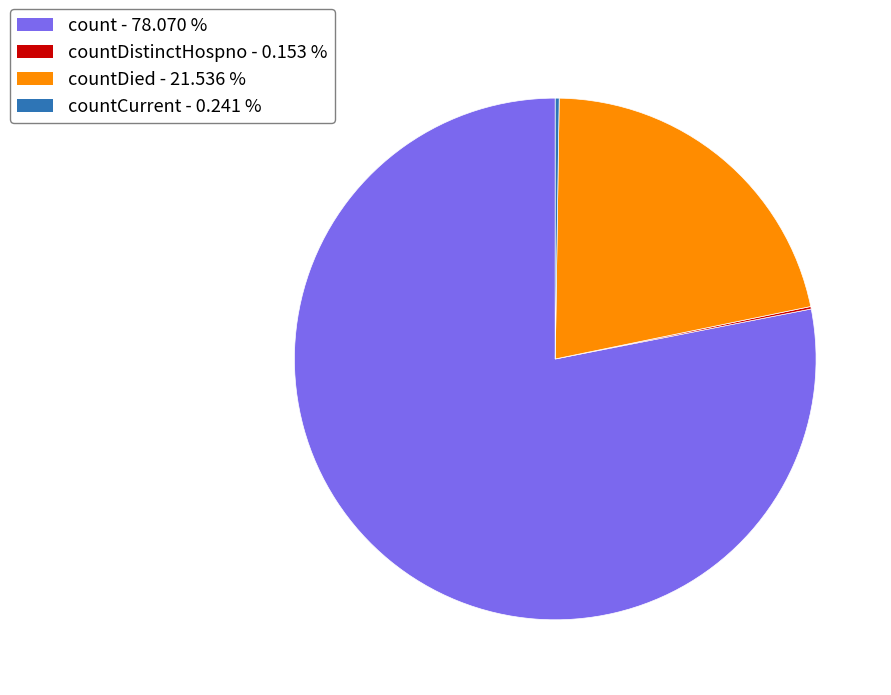

Is there any slice that represents more than half of the pie?

Yes